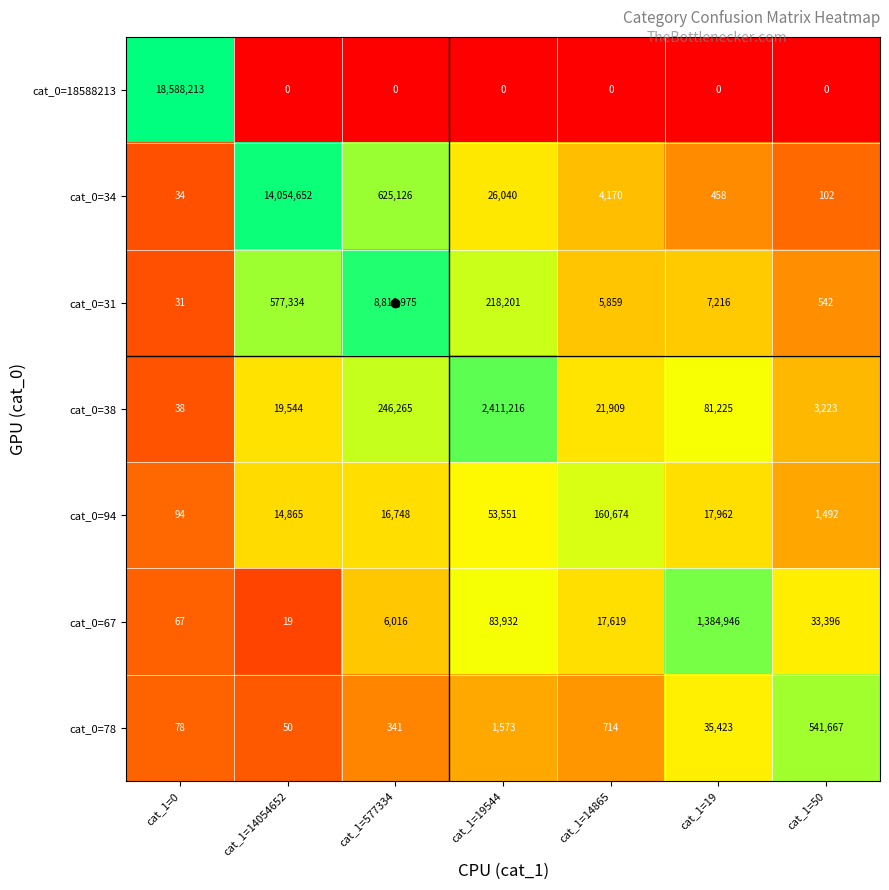

How many categories are shown in the chart?

7